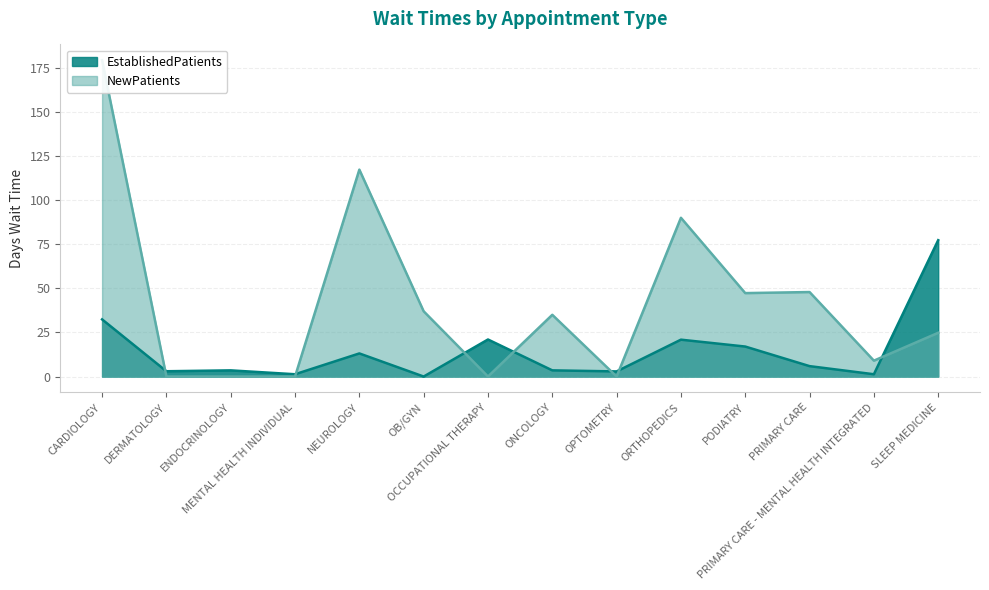

Which series has the largest total across all categories?

NewPatients